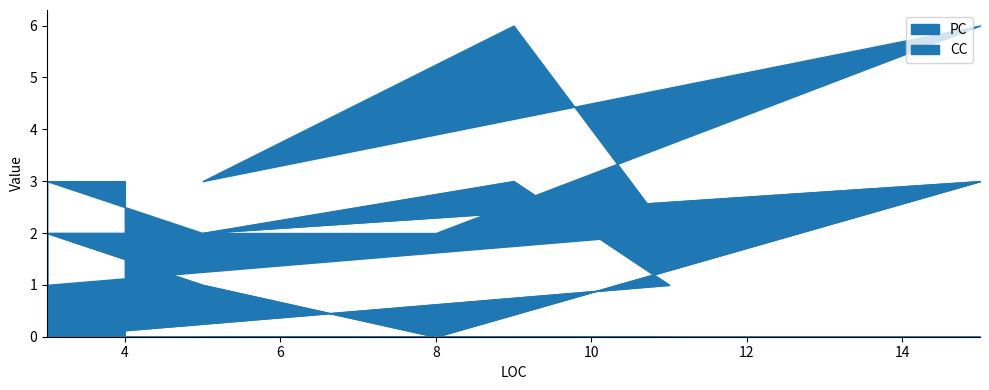

How many values are between 1 and 2?

8